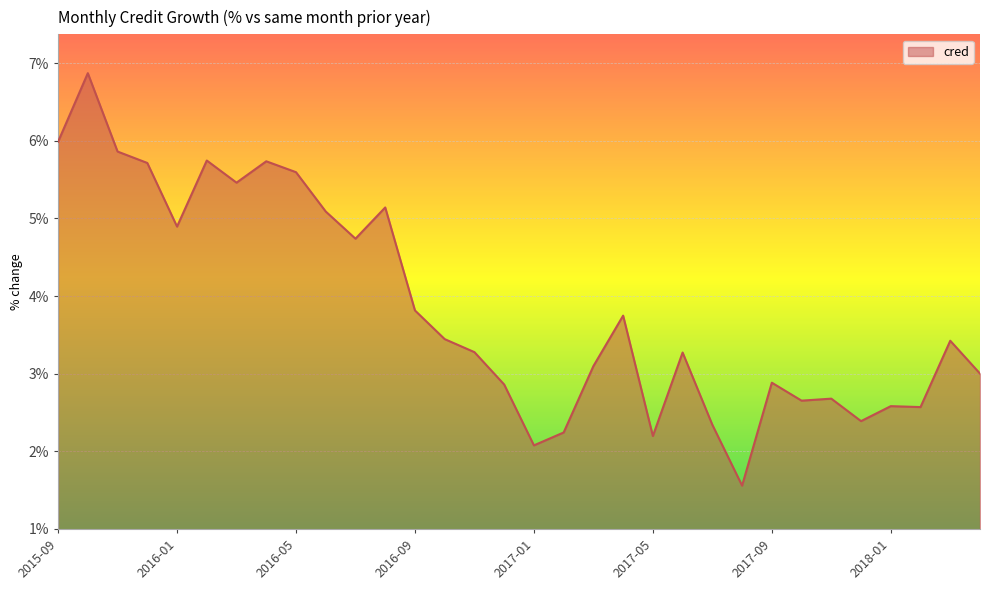

What is the greatest value displayed?

6.9